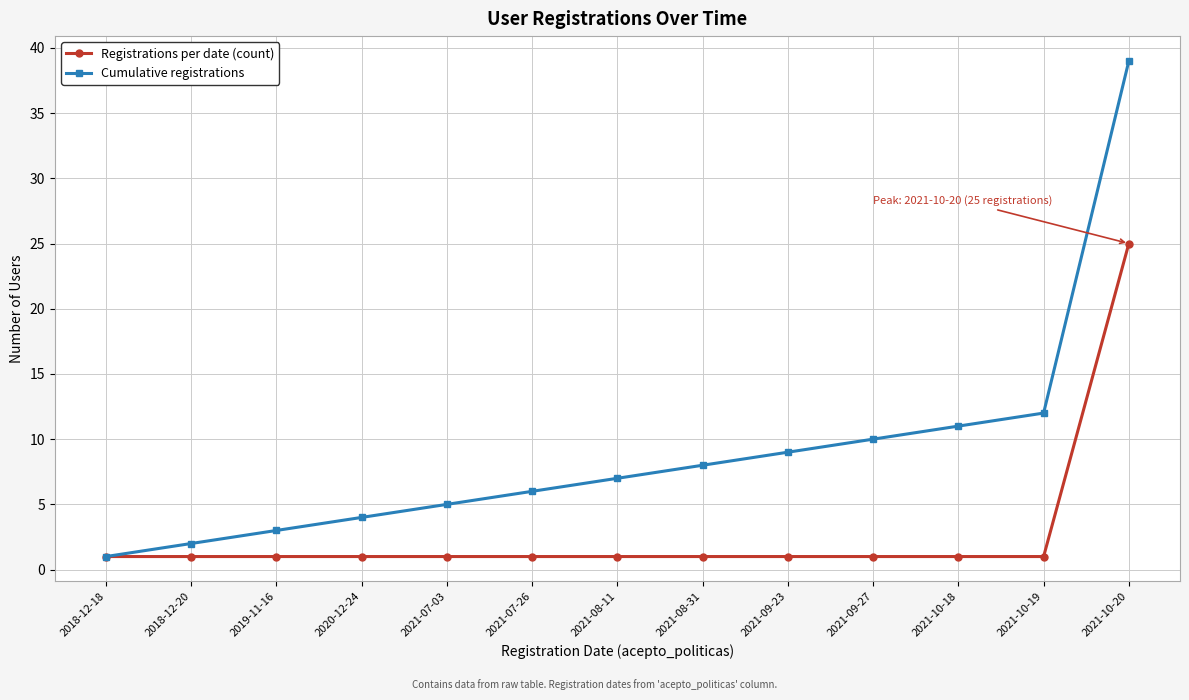

What is the maximum value for Cumulative registrations?

39